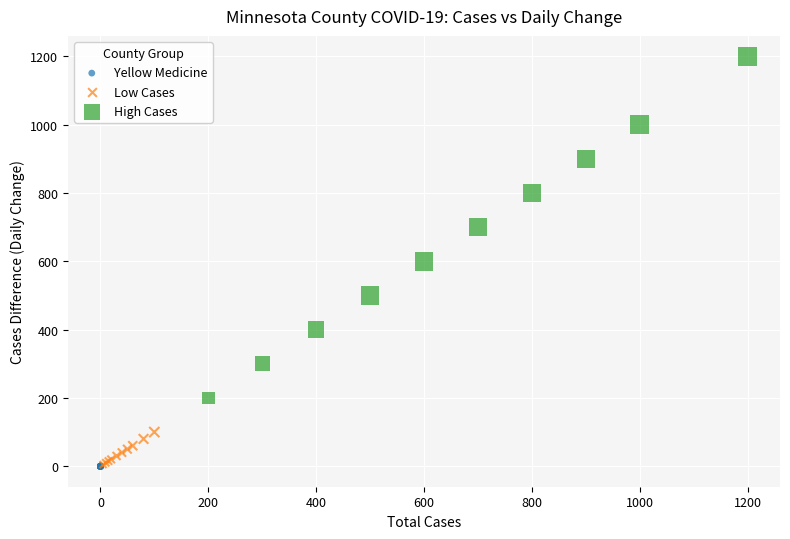

Which series contains the highest Y value?

High Cases